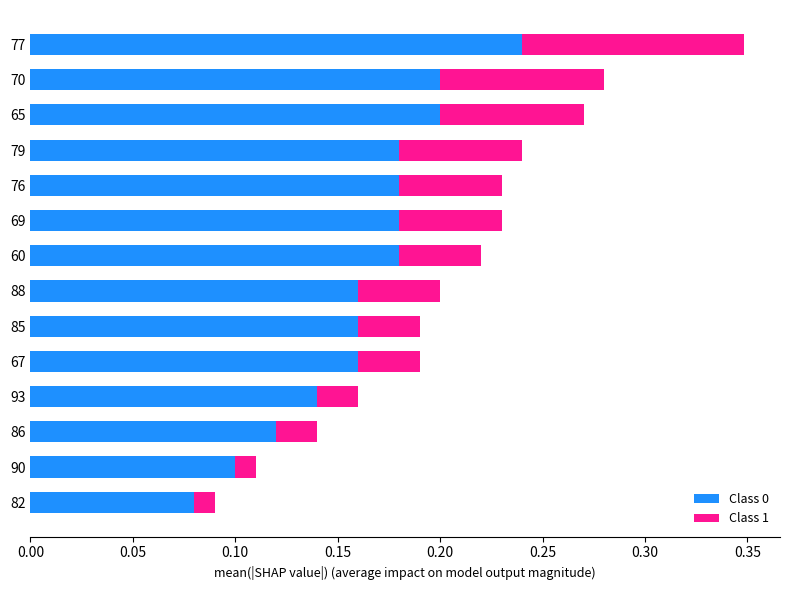

At which label does Class 0 reach its peak?

77